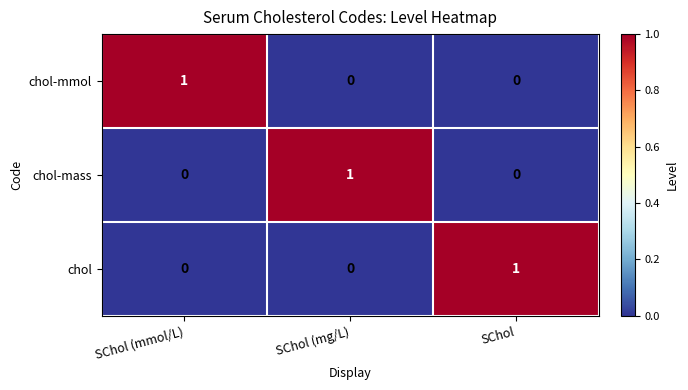

Reading left to right, extract all data points from this chart.

chol-mmol: 1	0	0
chol-mass: 0	1	0
chol: 0	0	1